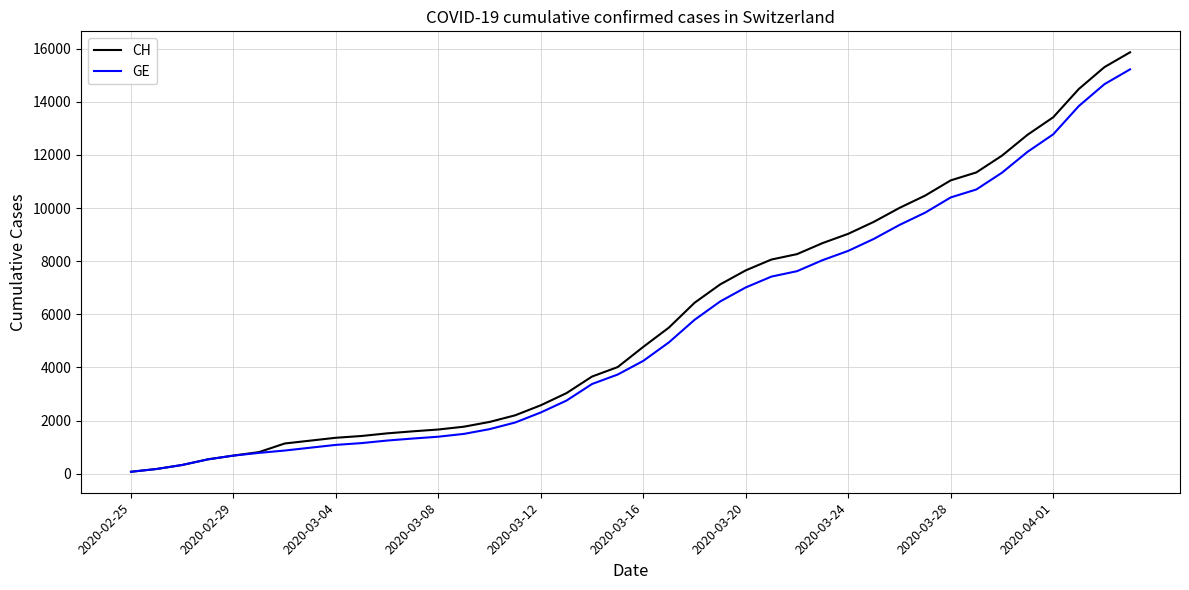

What is the maximum value shown in the chart?

15861